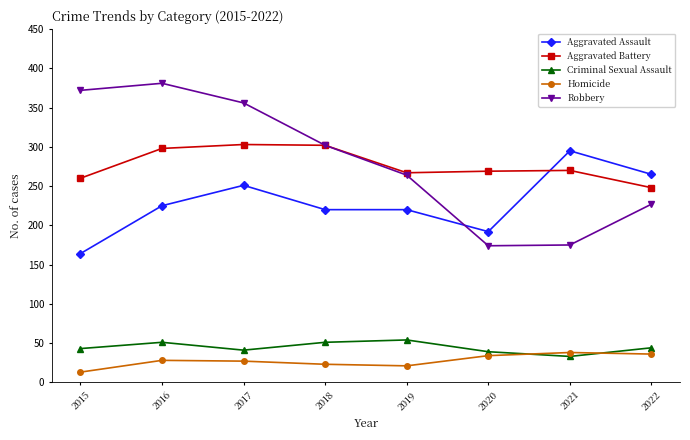

What is the maximum value for Aggravated Battery?

303